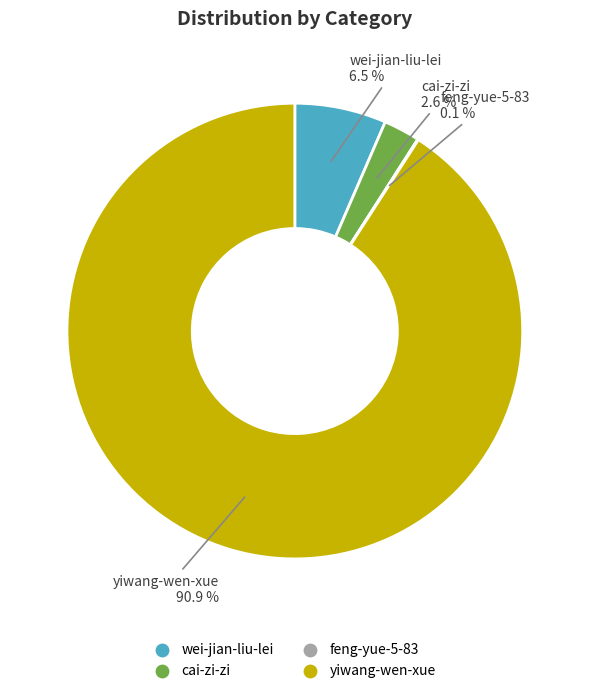

Is it true that yiwang-wen-xue is 99% of the pie?

False